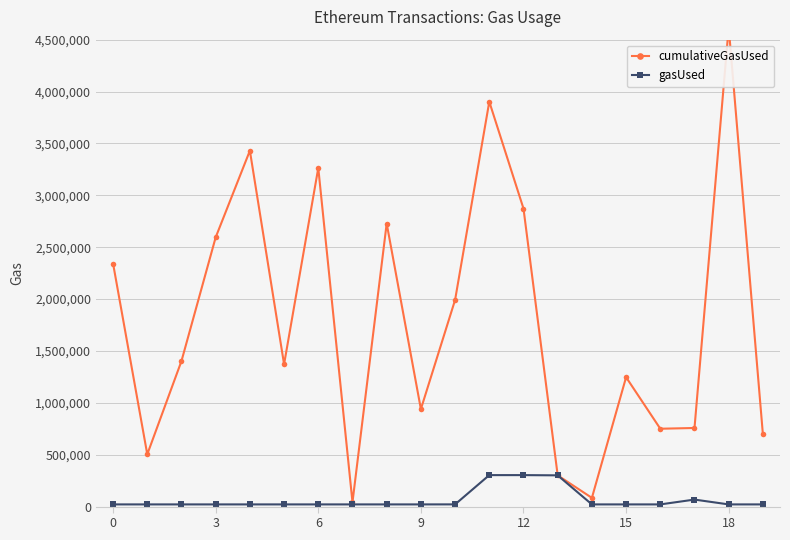

Rank the series at 12 from lowest to highest value.

gasUsed, cumulativeGasUsed